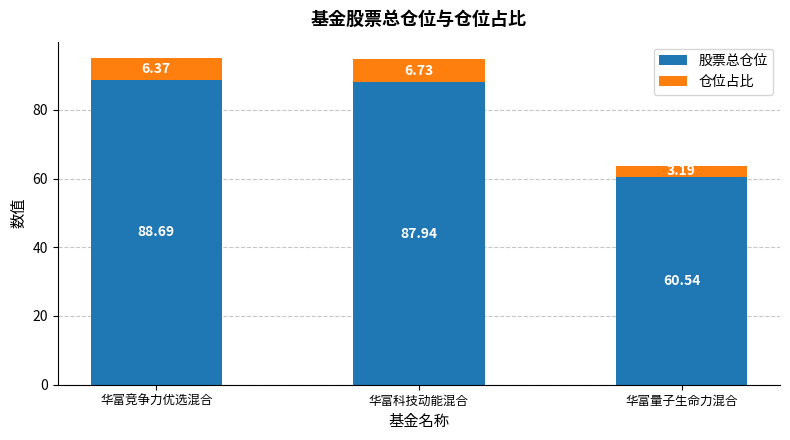

List the labels in order of 股票总仓位 value, smallest first.

华富量子生命力混合, 华富科技动能混合, 华富竞争力优选混合